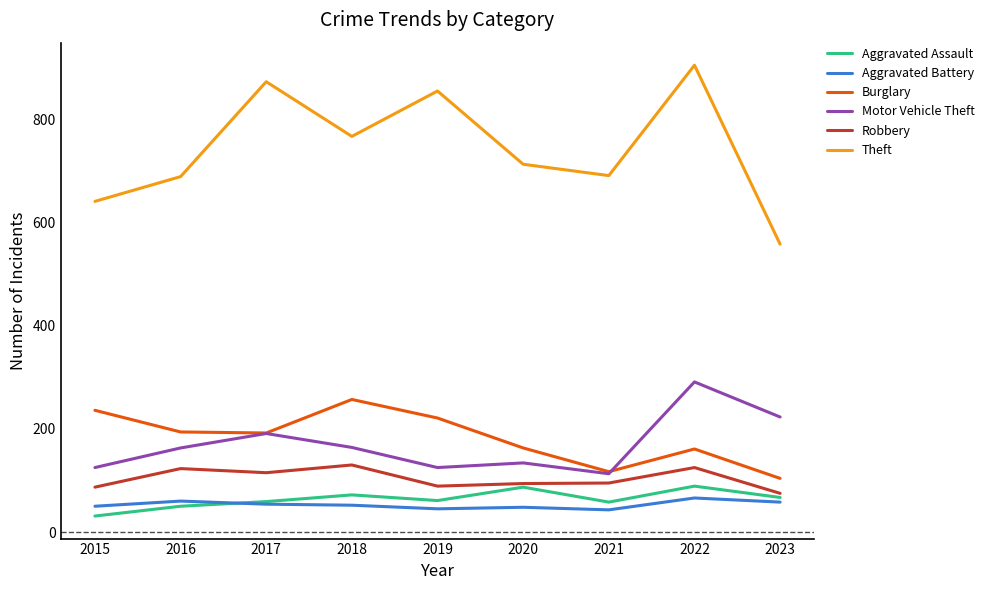

What is the smallest value displayed?

31